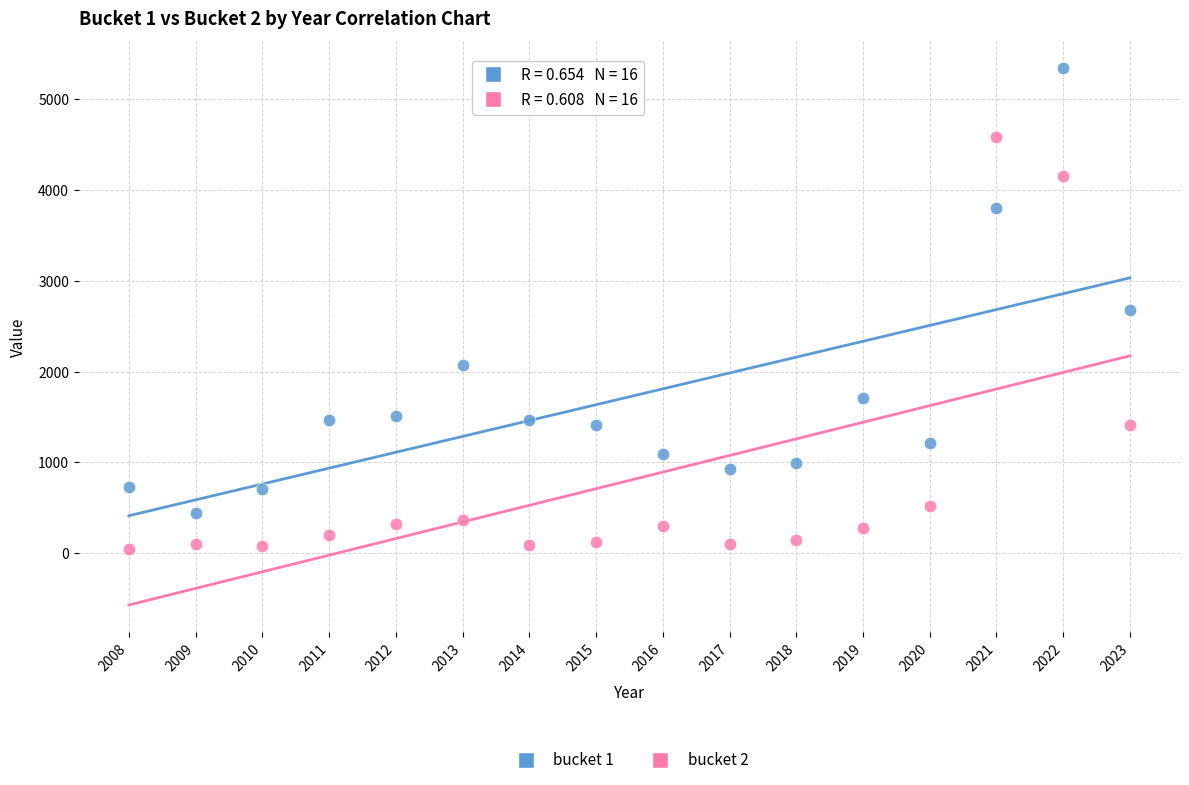

Which series reaches the minimum Y coordinate?

bucket 2